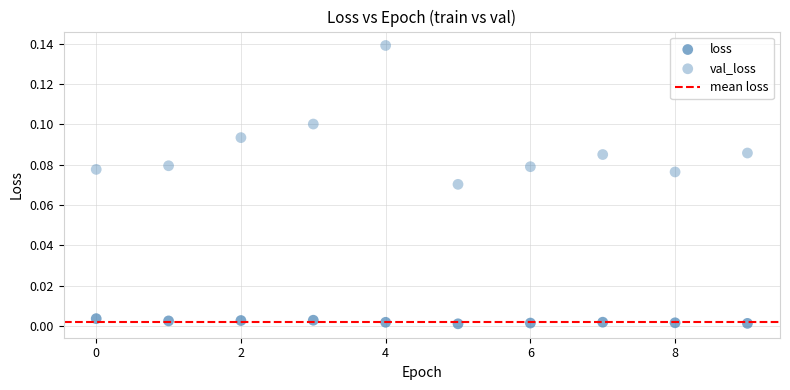

How many points are shown in the scatter plot?

20